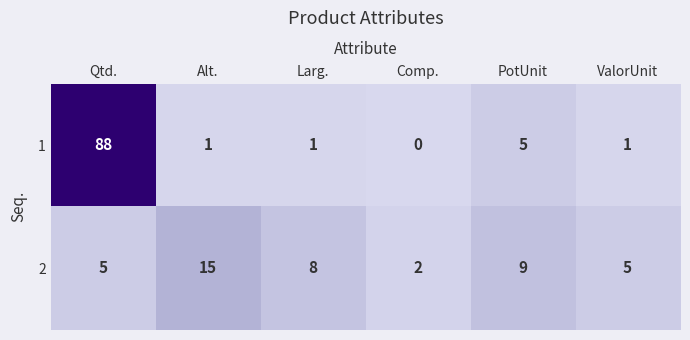

Which series has the widest spread of values?

1